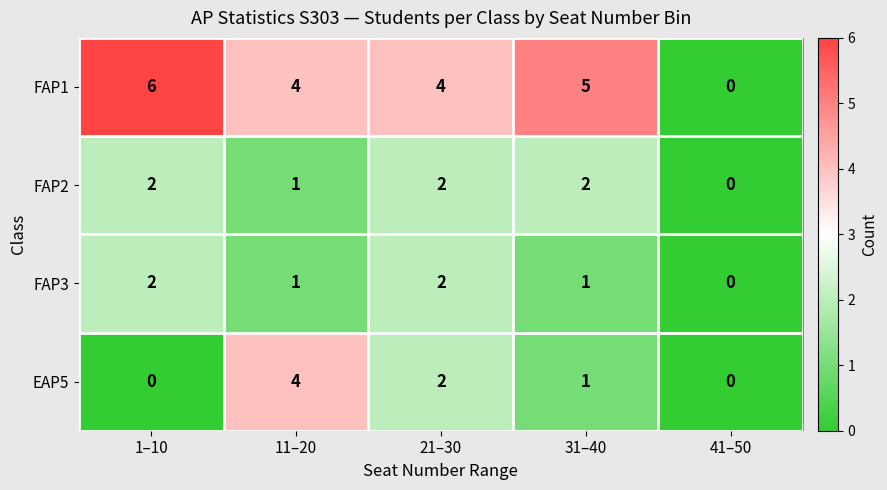

Reading right to left, list all the values displayed in this chart.

FAP1: 41–50=0	31–40=5	21–30=4	11–20=4	1–10=6
FAP2: 41–50=0	31–40=2	21–30=2	11–20=1	1–10=2
FAP3: 41–50=0	31–40=1	21–30=2	11–20=1	1–10=2
EAP5: 41–50=0	31–40=1	21–30=2	11–20=4	1–10=0